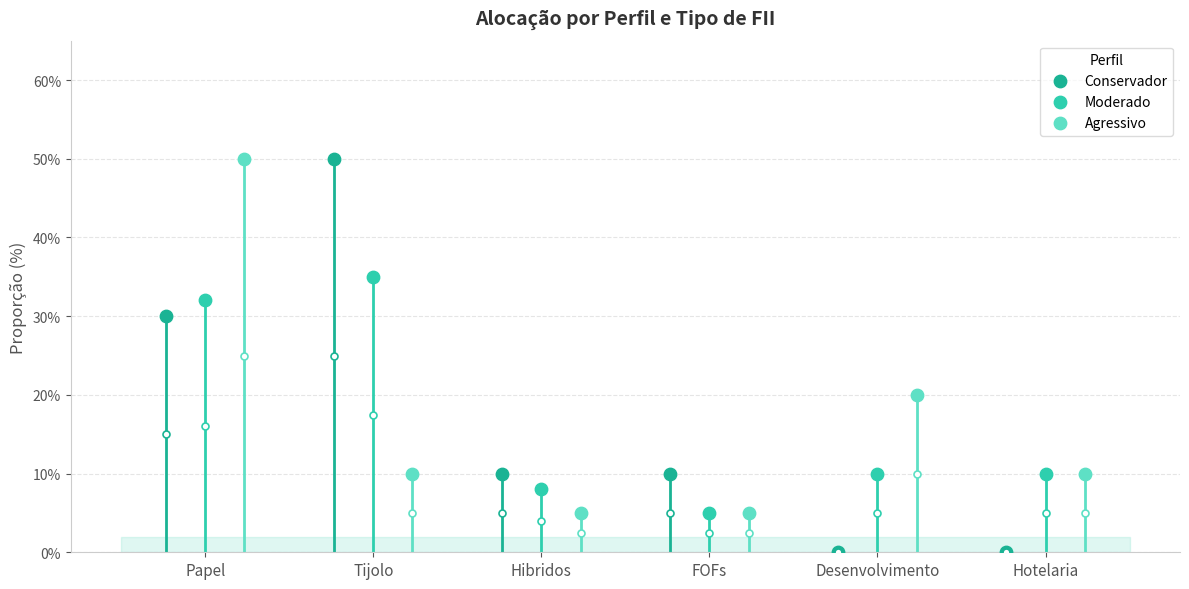

At how many categories does at least one series exceed 0?

6